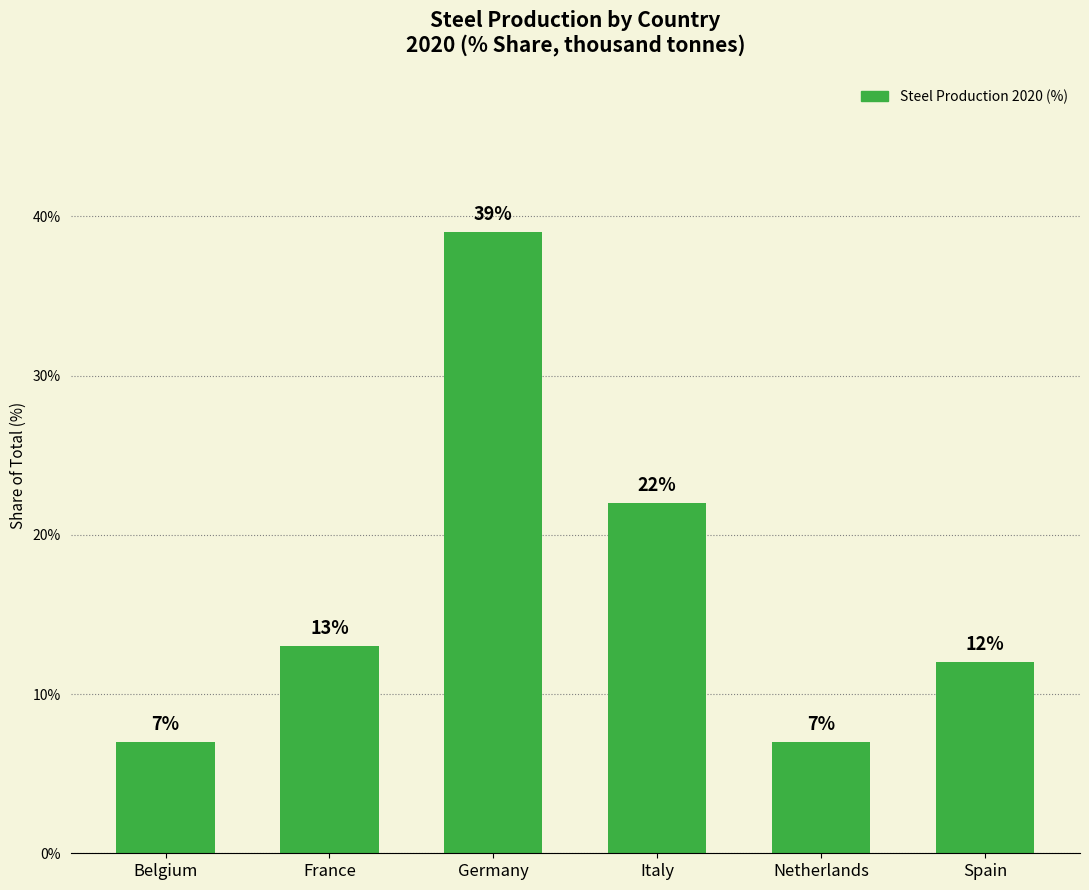

What value does the data have at France, to the nearest 10?

10